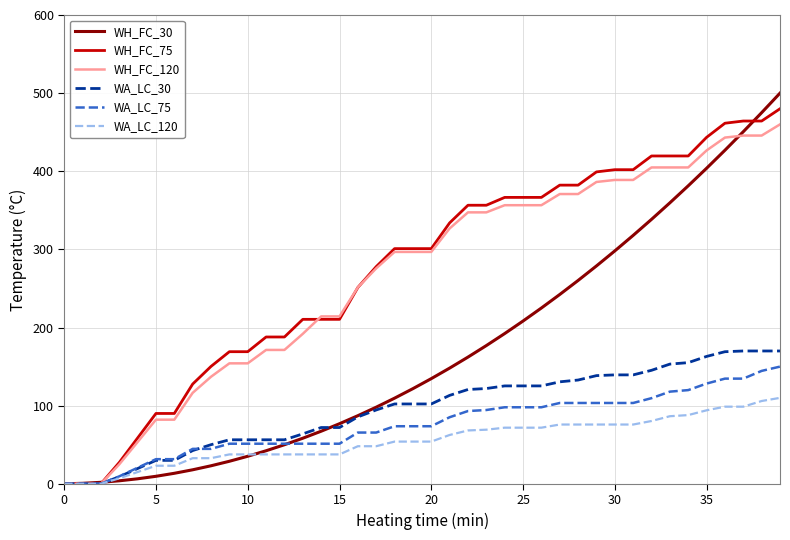

Which series has the largest range (max minus min)?

WH_FC_30